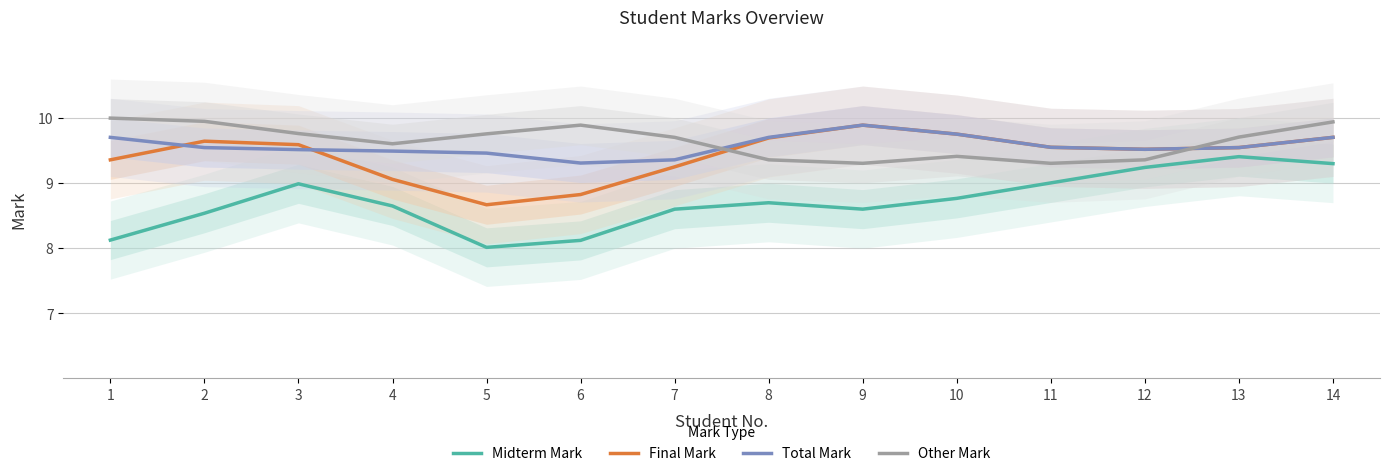

At which category is the sum across all series the highest?

14